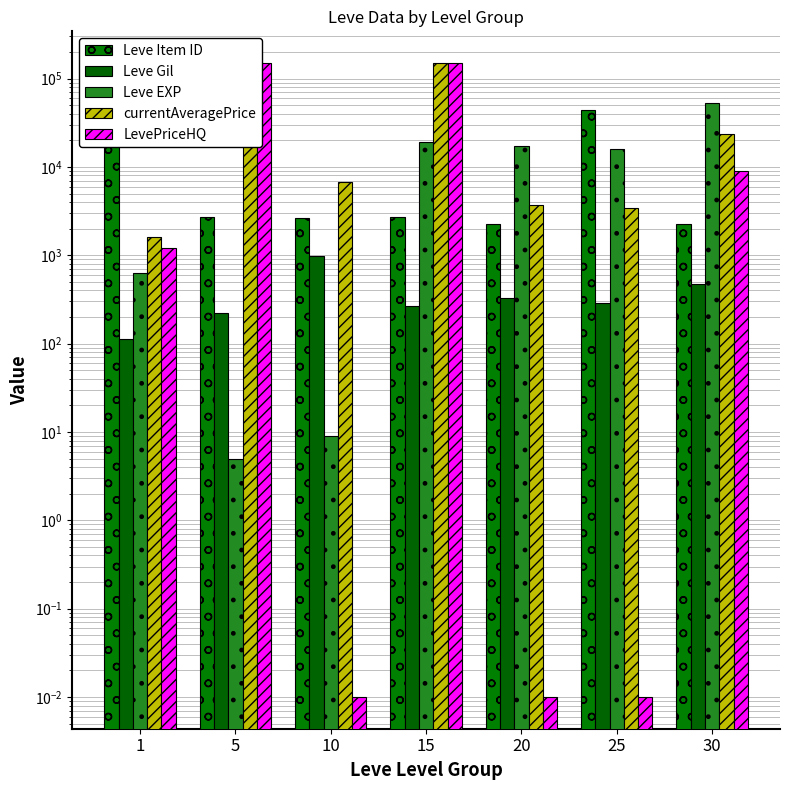

Which series has the largest range (max minus min)?

LevePriceHQ